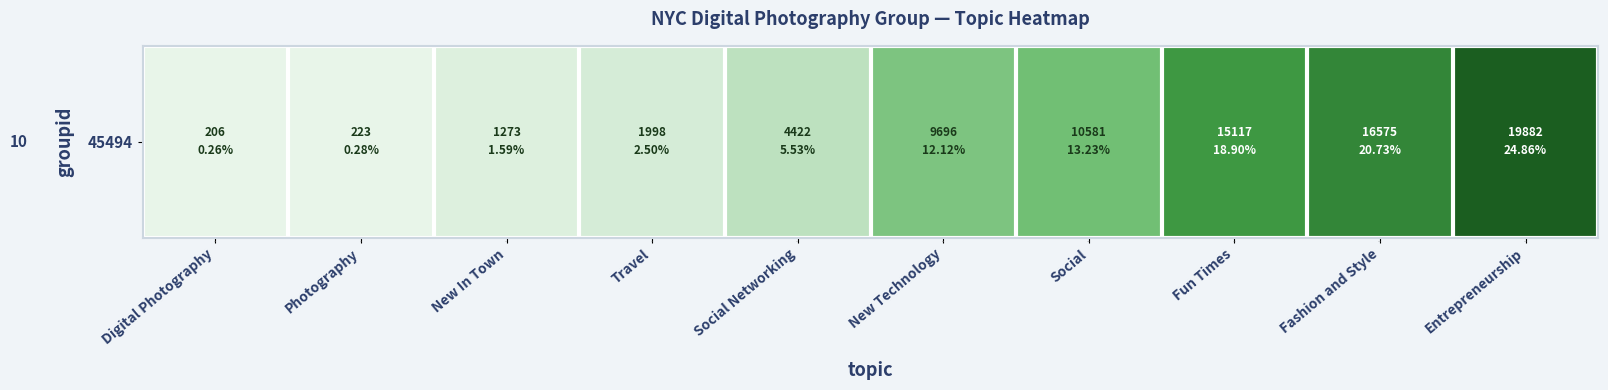

The value at Digital Photography is 206. True or false?

True